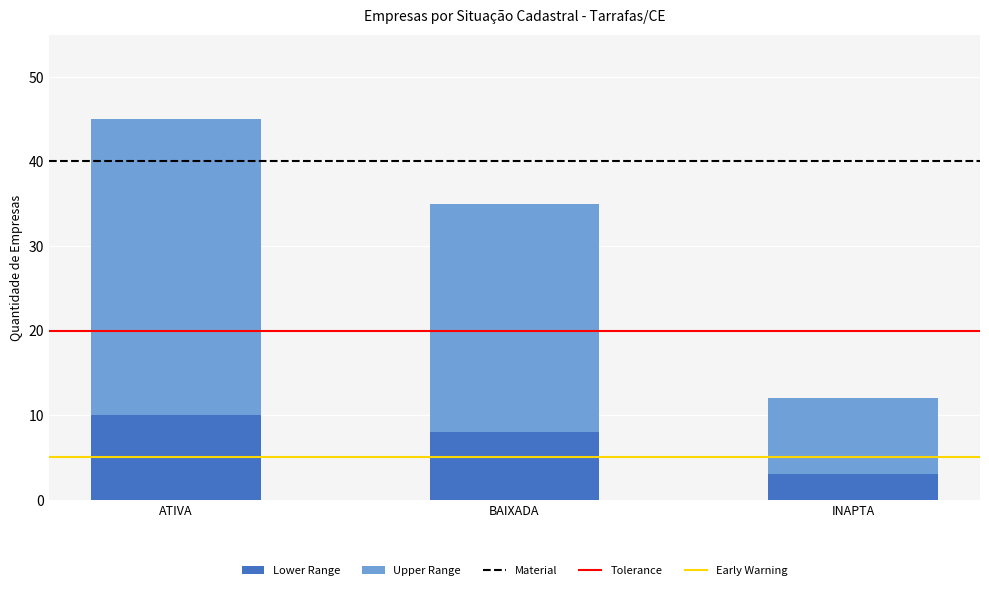

At which label is Lower Range closest to 6?

BAIXADA